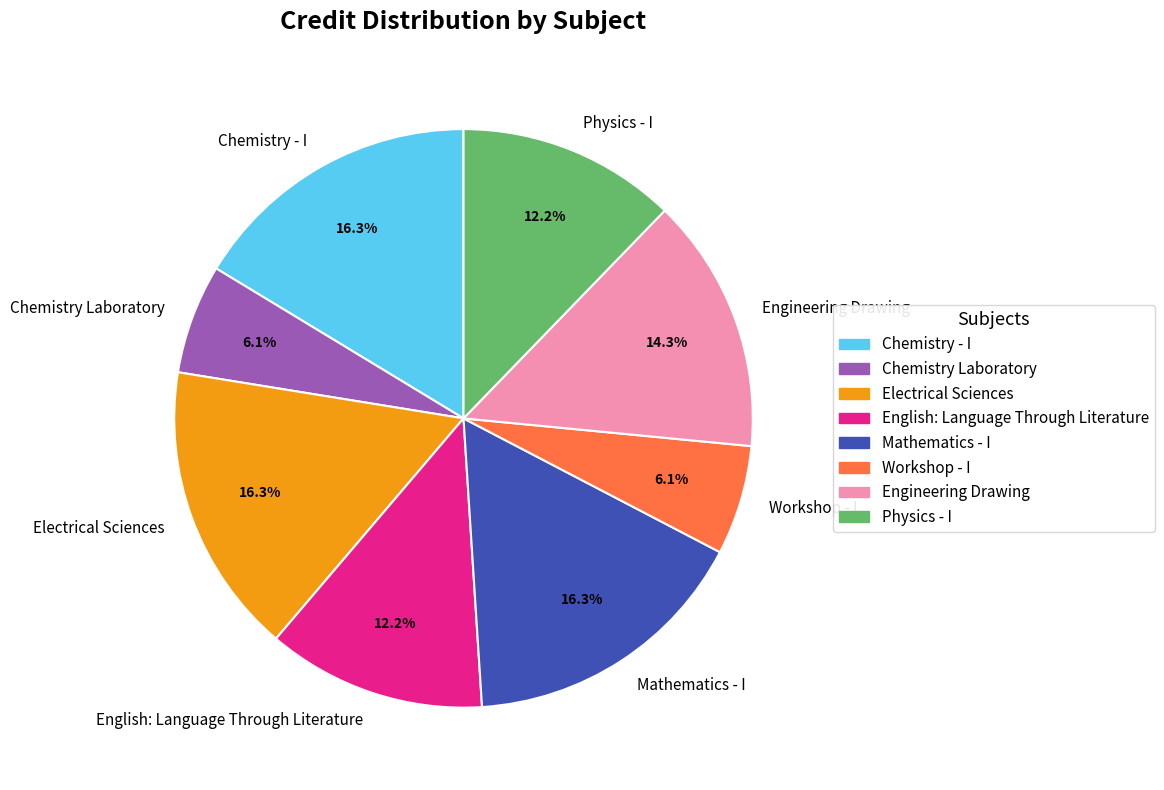

Is there any slice that represents more than half of the pie?

No